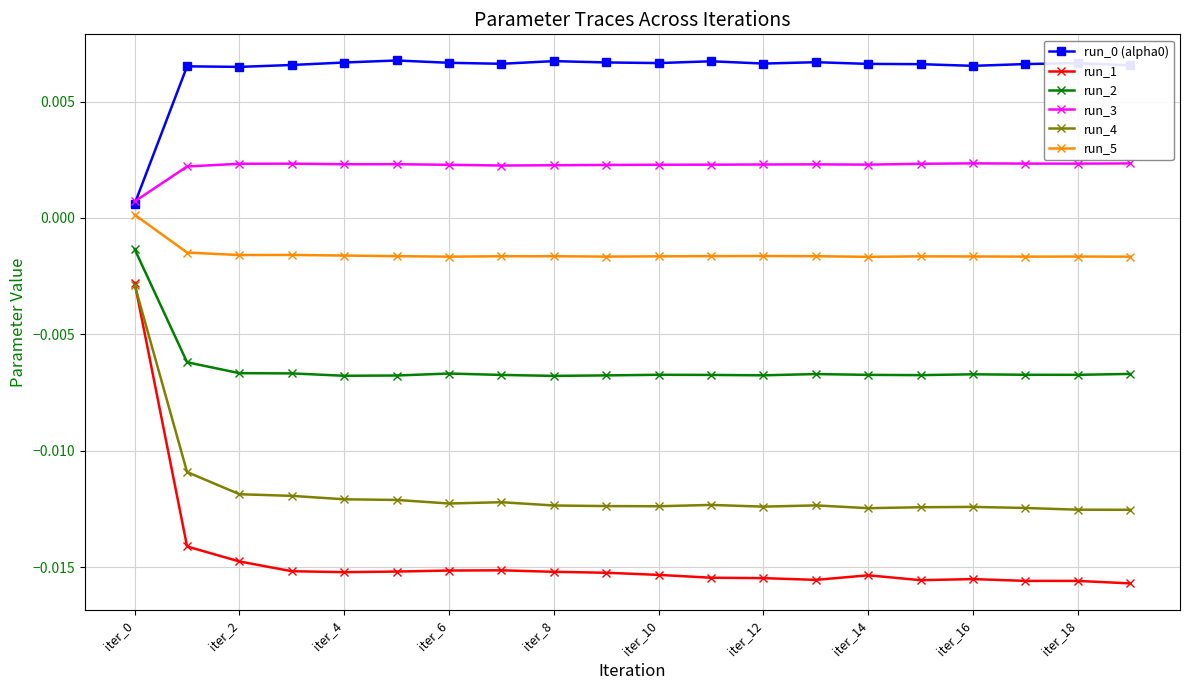

True or false: run_4 has more than 0 interior local peaks.

True